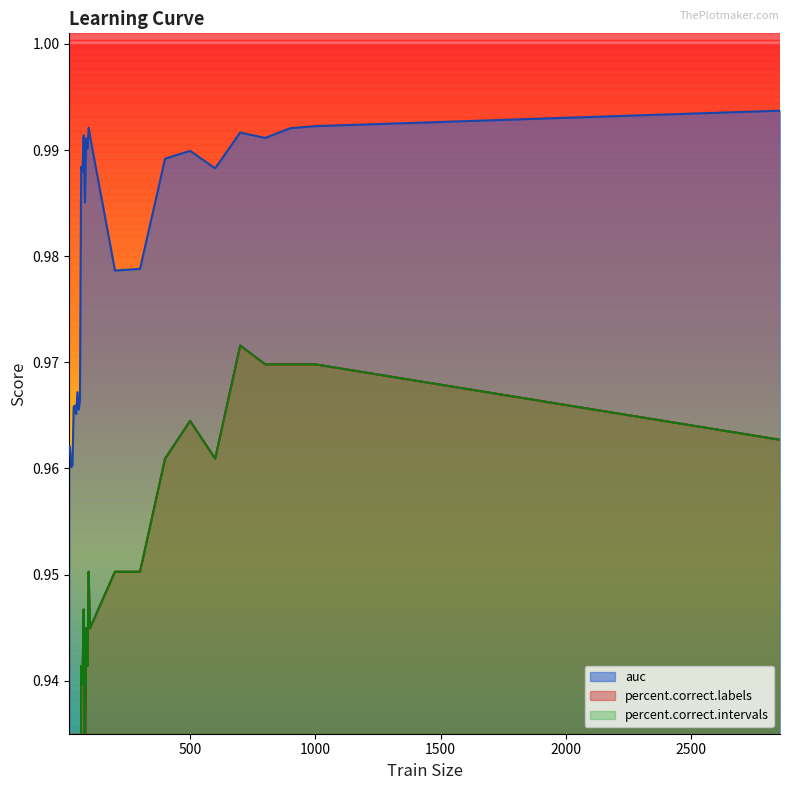

Reading left to right, transcribe all the data shown in this chart.

auc: 1.0	1.0	1.0	1.0	1.0	1.0	1.0	1.0	1.0	1.0	1.0	1.0	1.0	1.0	1.0	1.0	1.0	1.0	1.0	1.0	1.0	1.0	1.0	1.0	1.0	1.0	1.0	1.0
percent.correct.labels: 0.8	0.9	0.9	0.9	0.9	0.9	0.9	0.9	0.9	0.9	0.9	0.9	0.9	0.9	0.9	0.9	1.0	0.9	1.0	1.0	1.0	1.0	1.0	1.0	1.0	1.0	1.0	1.0
percent.correct.intervals: 0.8	0.9	0.9	0.9	0.9	0.9	0.9	0.9	0.9	0.9	0.9	0.9	0.9	0.9	0.9	0.9	1.0	0.9	1.0	1.0	1.0	1.0	1.0	1.0	1.0	1.0	1.0	1.0